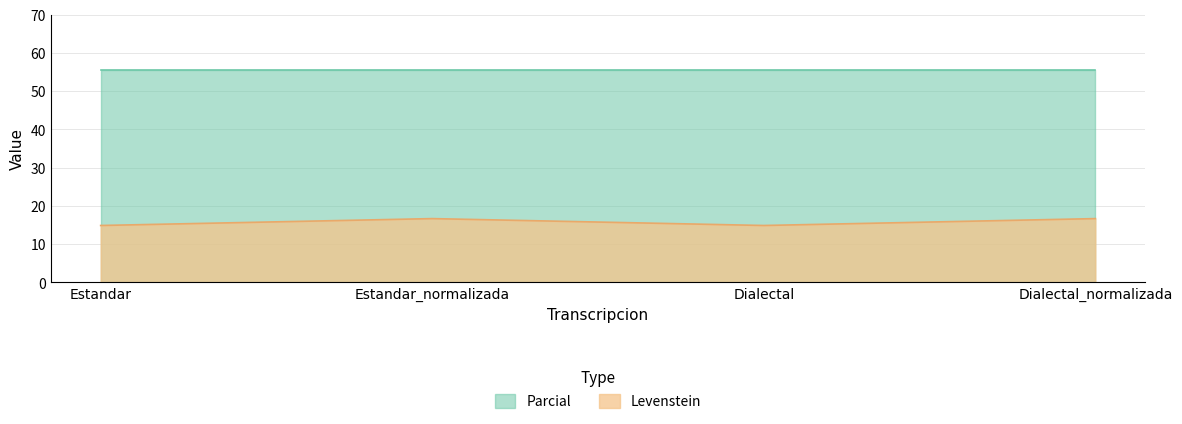

Count the values in the range 14 to 16.

2